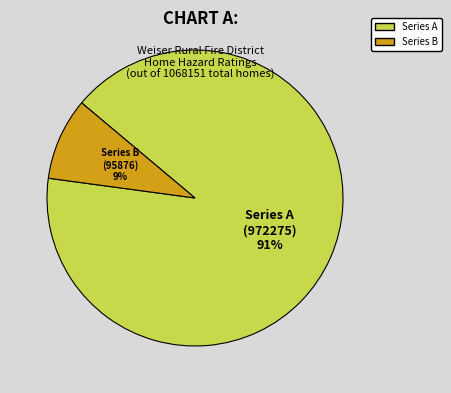

Between Series A and Series B, which is larger?

Series A